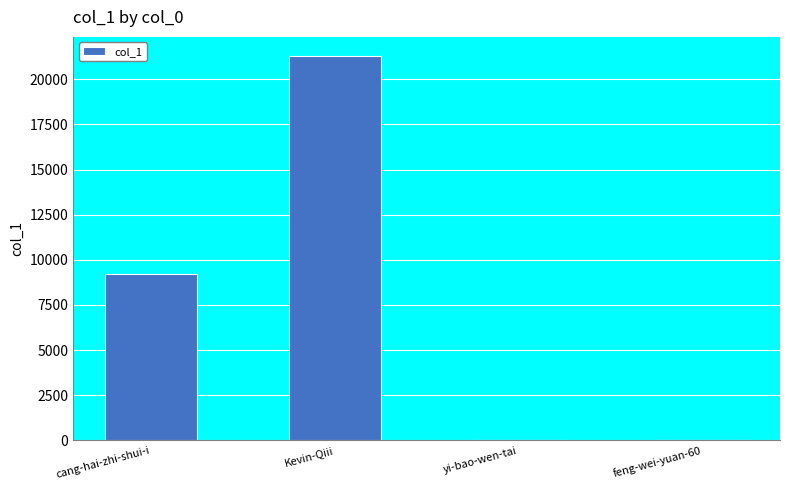

True or false: the data shows 12190 at cang-hai-zhi-shui-i.

False